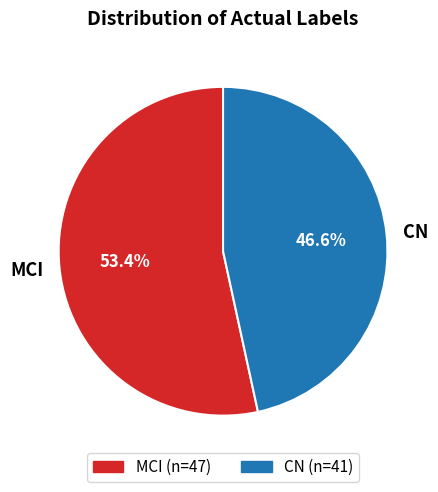

Count the number of slices in the pie.

2